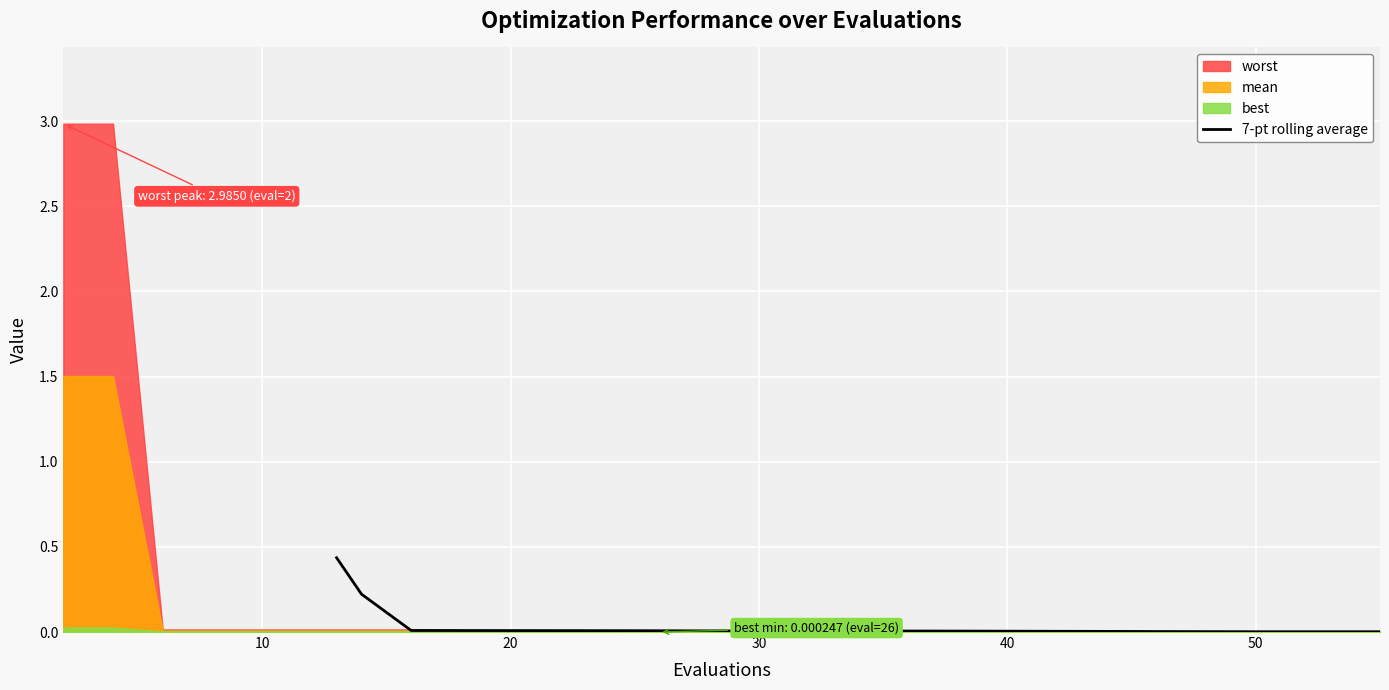

True or false: the data has more than 1 interior local peaks.

False